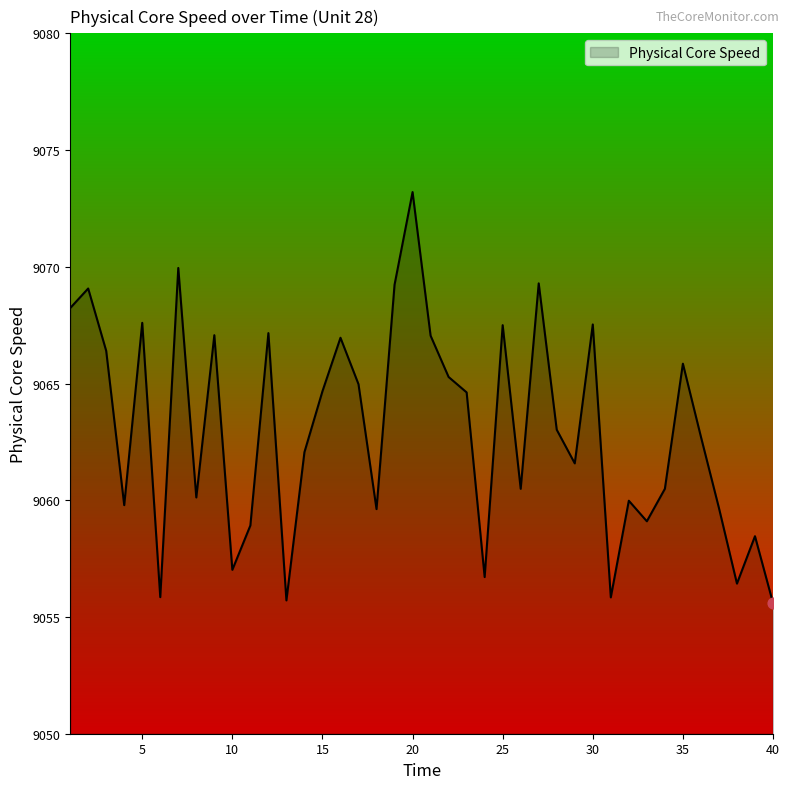

What is the smallest value displayed?

9055.6